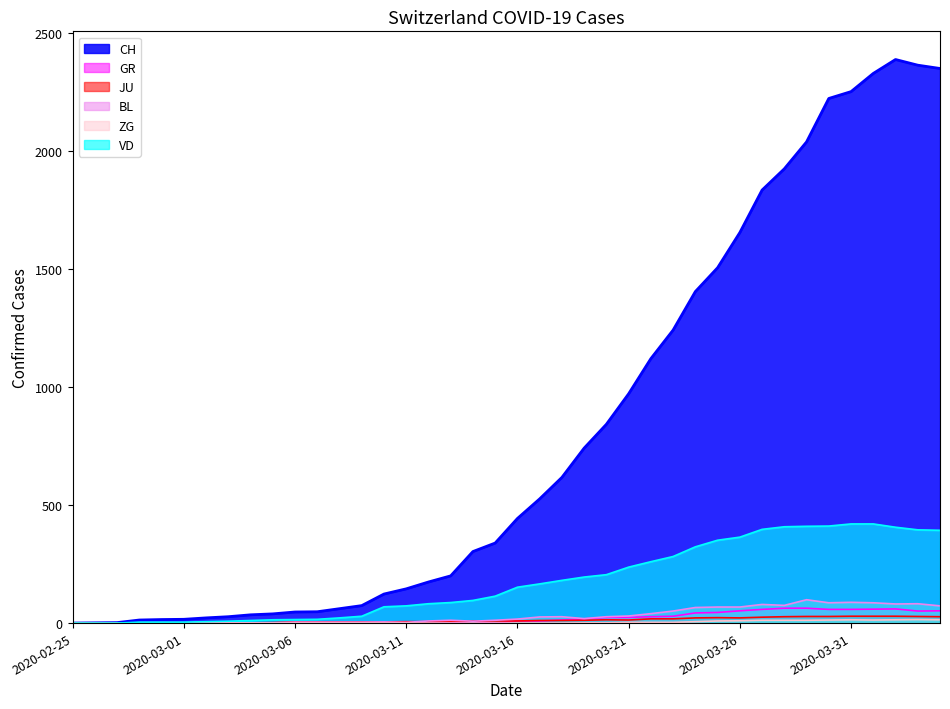

Which series has the largest range (max minus min)?

CH